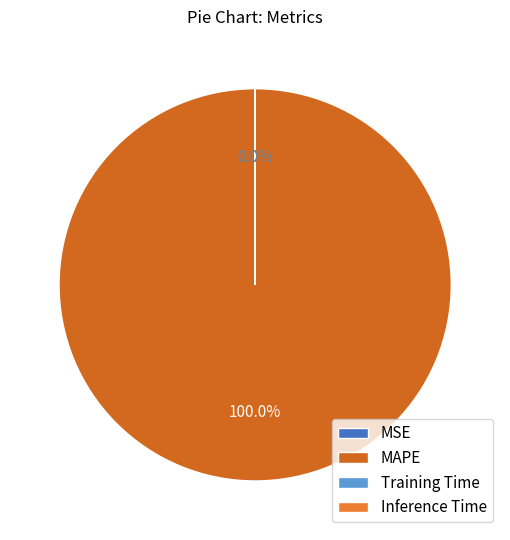

Count the number of slices in the pie.

4